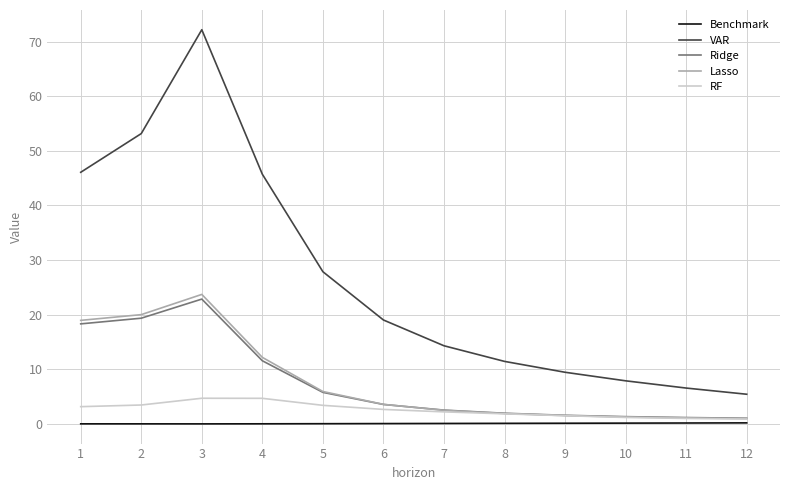

How many distinct data groups are displayed?

5